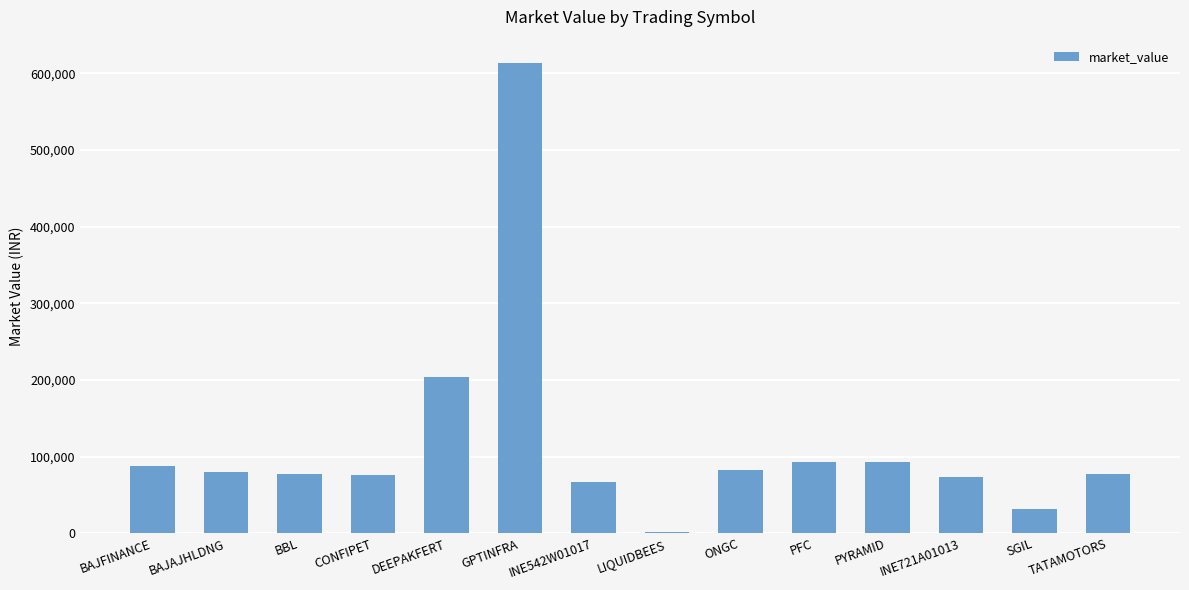

Approximately how many times larger is the value at SGIL compared to BAJFINANCE?

0.4